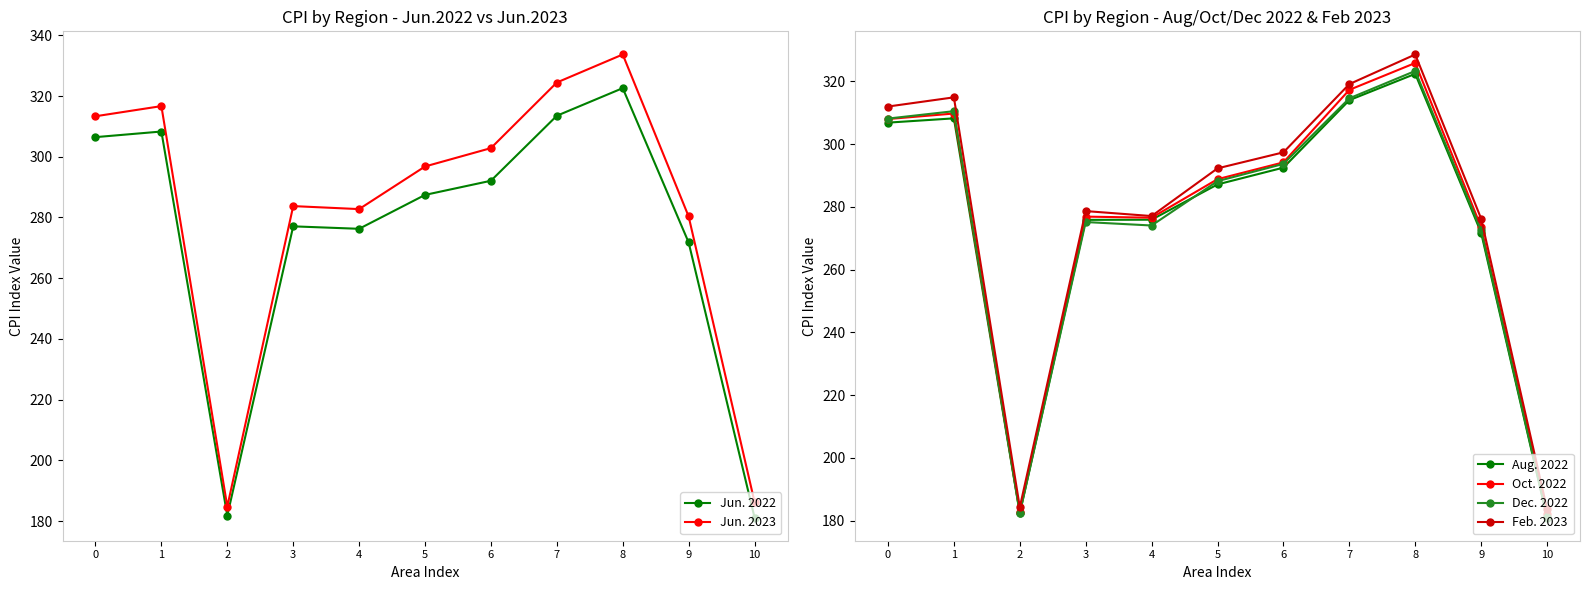

The value of Jun. 2022 at 1 is 308.3. True or false?

True